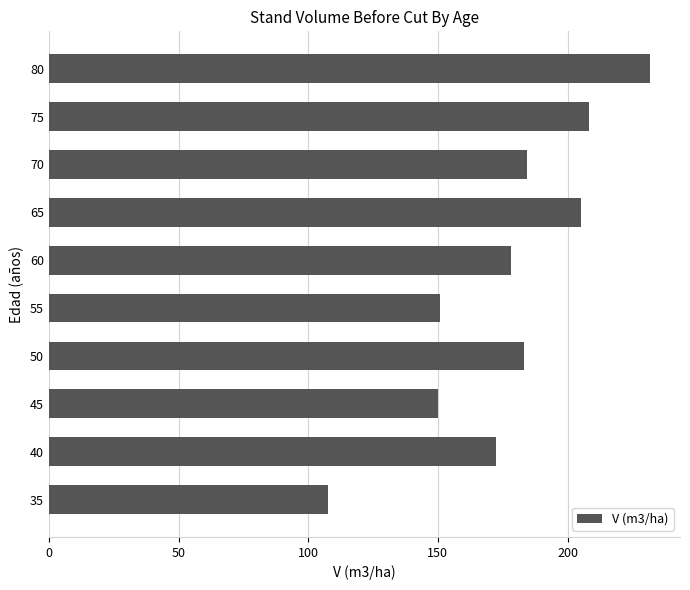

The chart shows a value of 105.8 at 60. True or false?

False